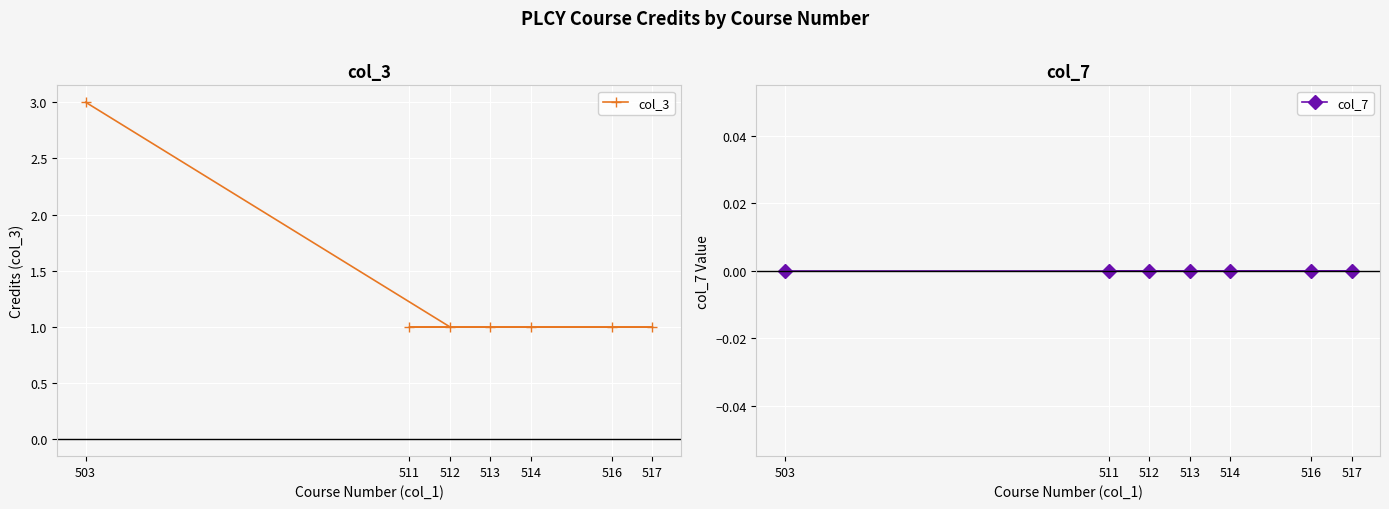

Reading left to right, extract all data points from this chart.

col_3: 3	1	1	1	1	1	1
col_7: 0	0	0	0	0	0	0